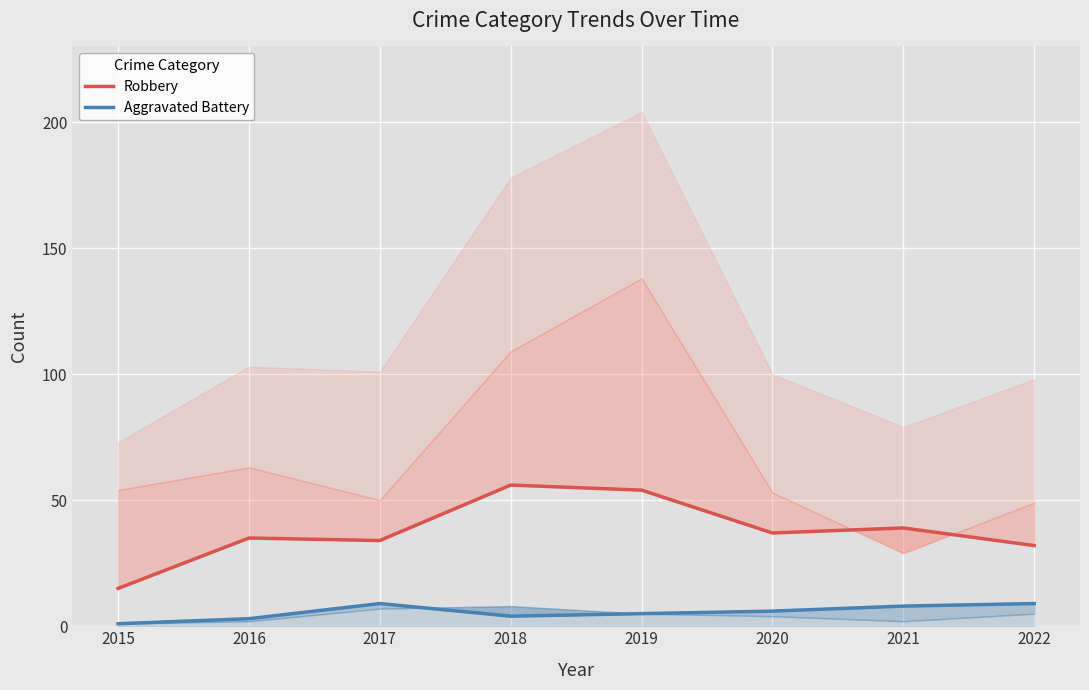

Is it true that Aggravated Battery equals 1 at 2016?

False